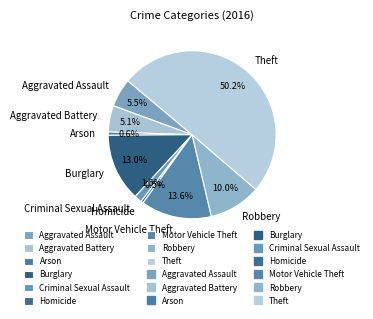

To the nearest percent, what percentage of the pie is Arson?

1%